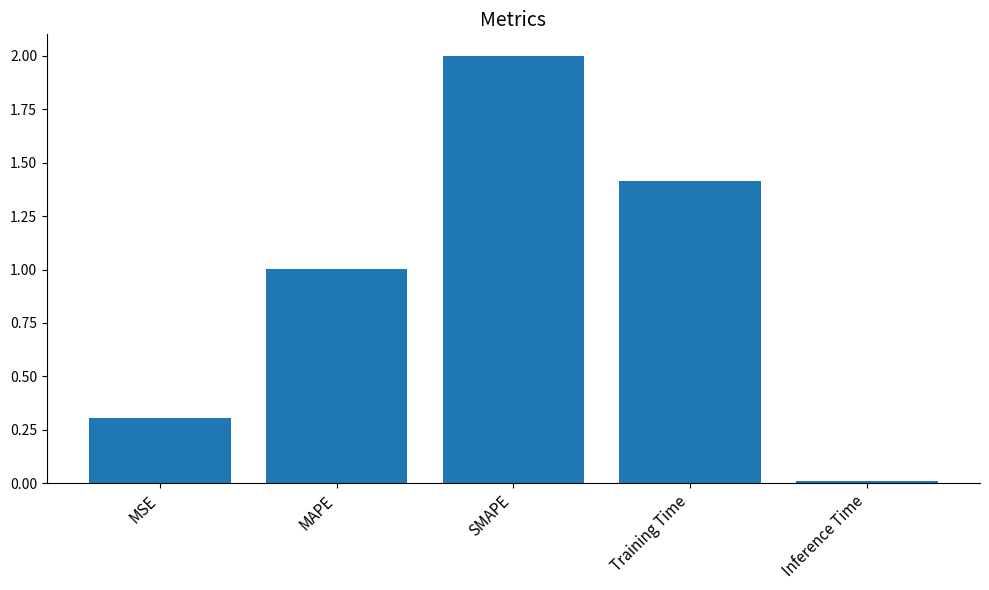

The chart shows a value of 2.1 at Training Time. True or false?

False